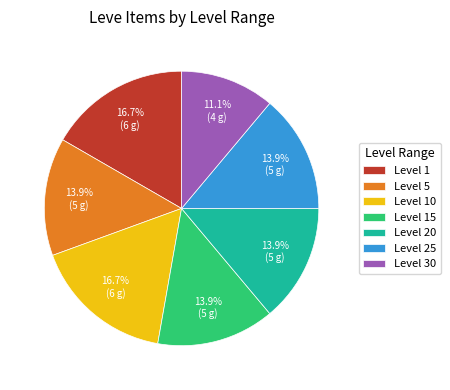

Does any single category account for the majority?

No